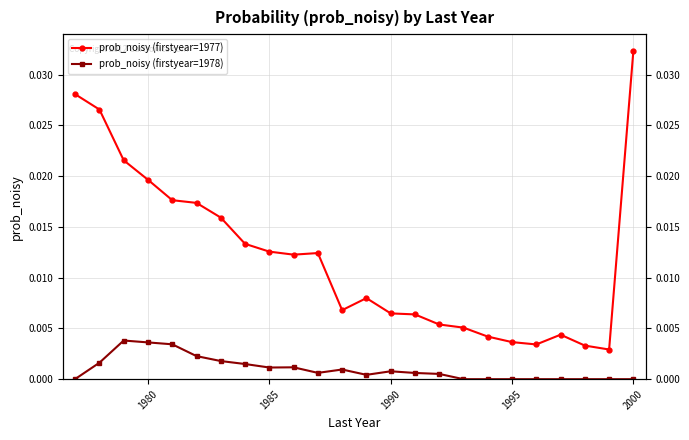

True or false: prob_noisy (firstyear=1978) and prob_noisy (firstyear=1977) cross at least once.

False